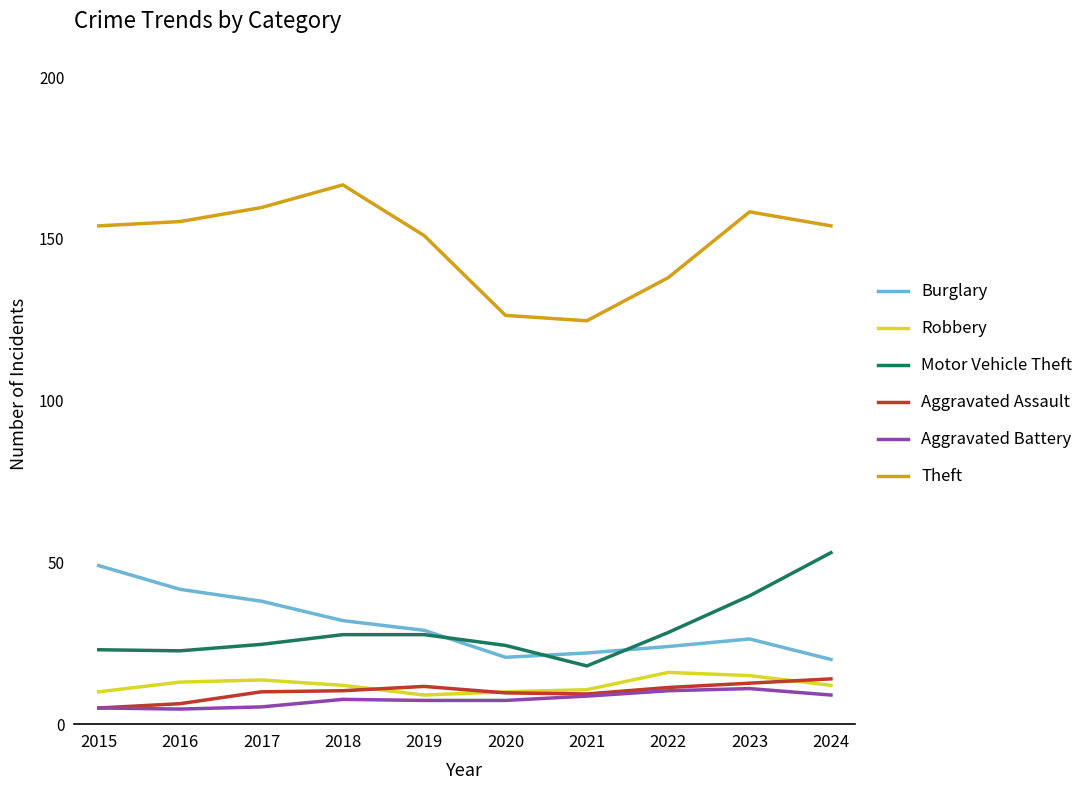

Does the chart have visible grid lines?

No